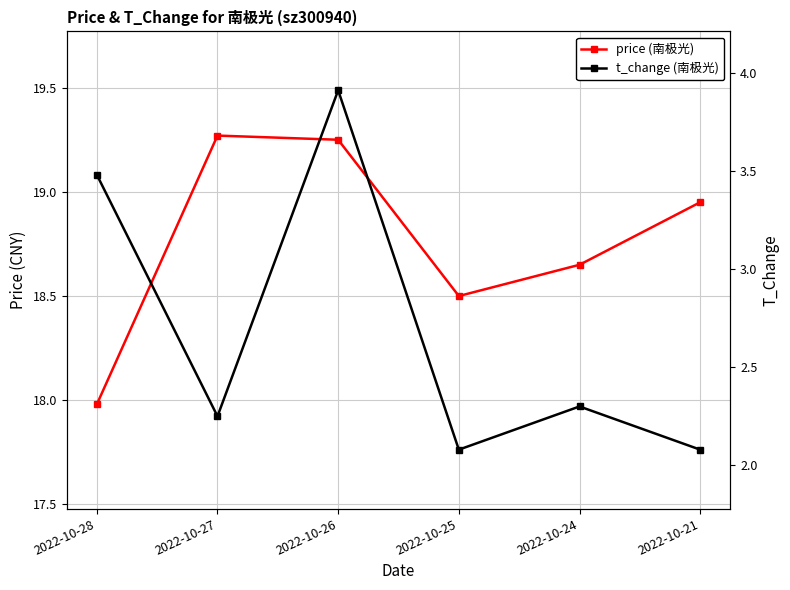

How many distinct data groups are displayed?

2